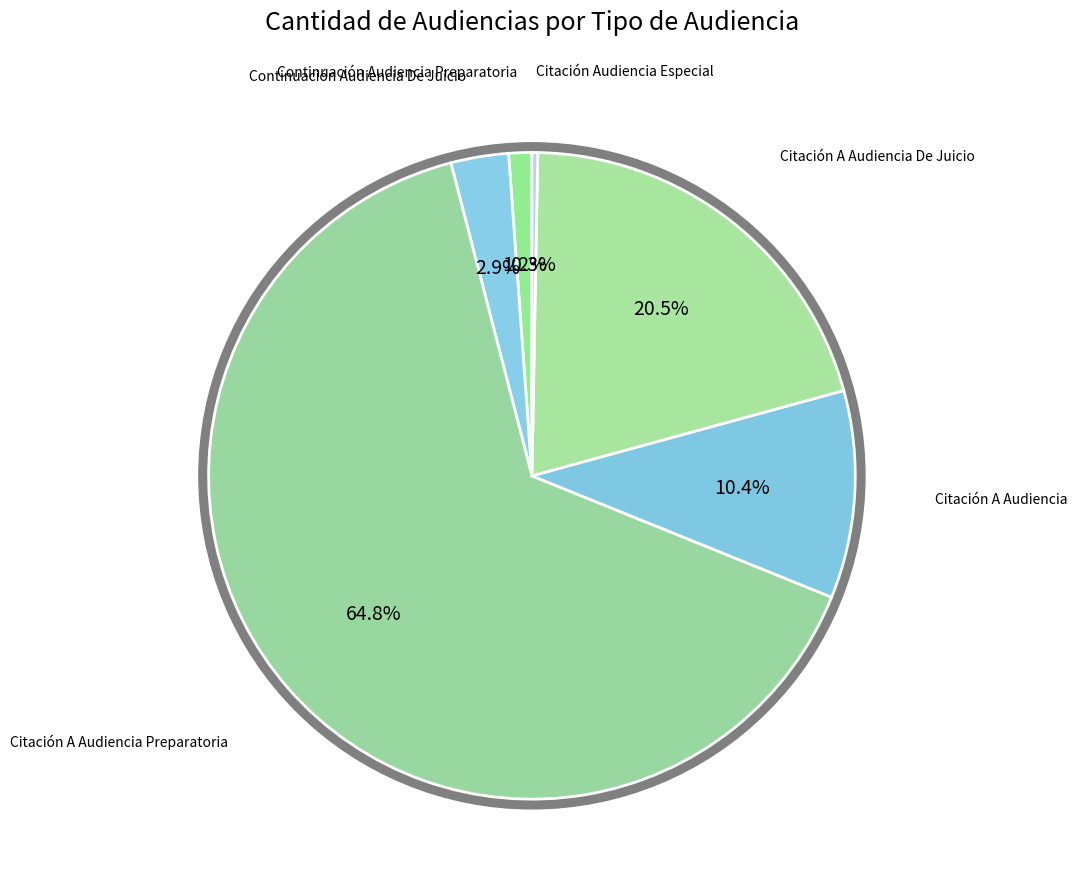

Is there any slice that represents more than half of the pie?

Yes